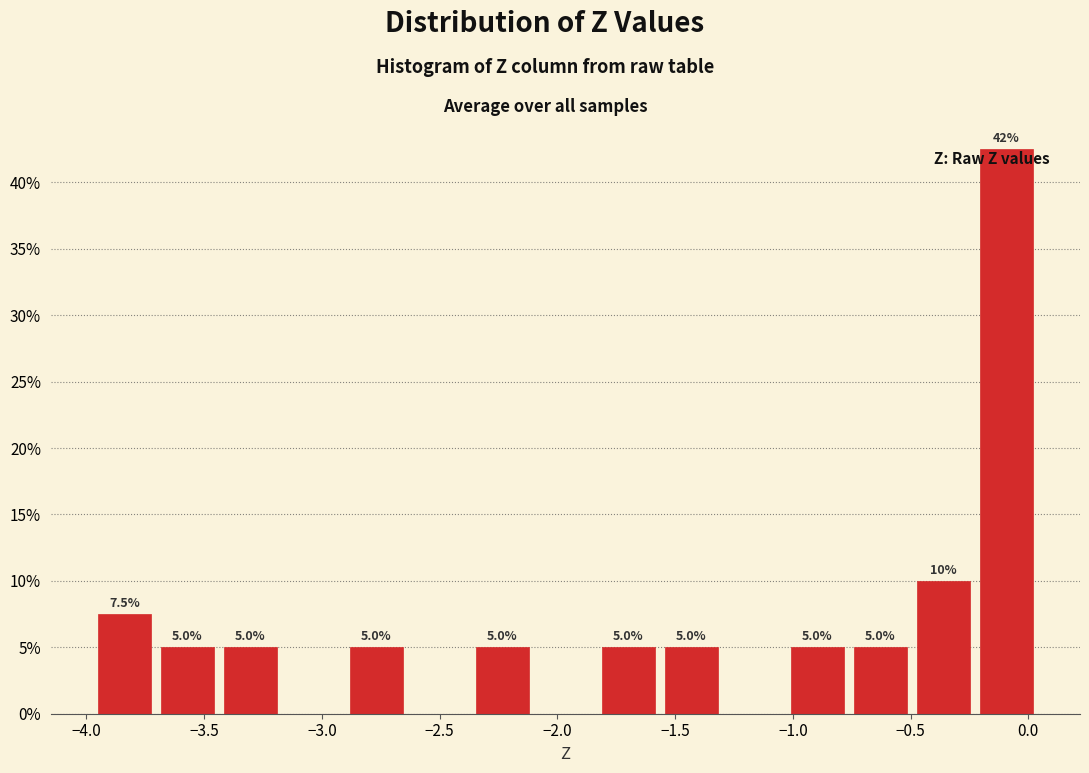

Over which range of the x-axis is the bar tallest?

-0.25 to 0.05